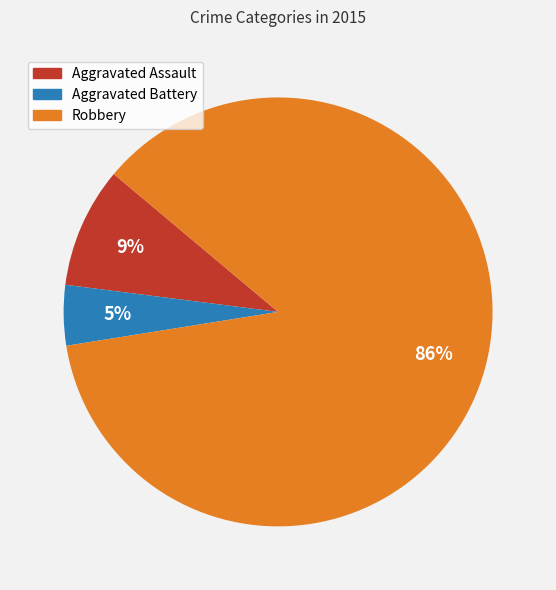

Is there any slice that represents more than half of the pie?

Yes